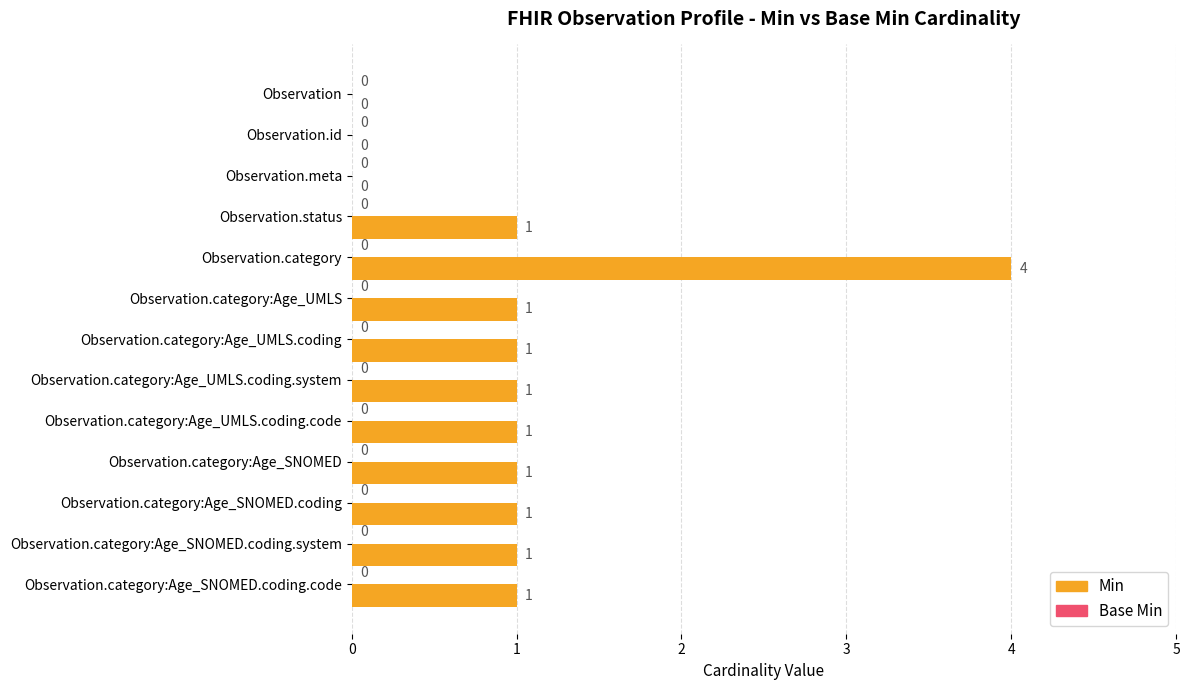

What is the greatest value displayed?

4